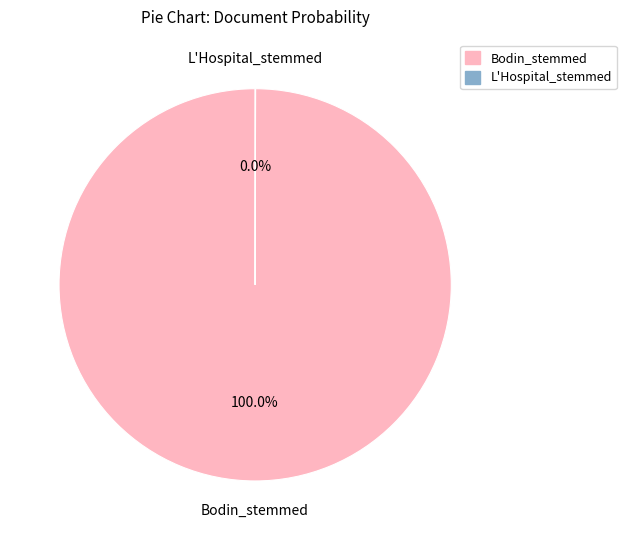

Is it true that Bodin_stemmed is 100% of the pie?

True